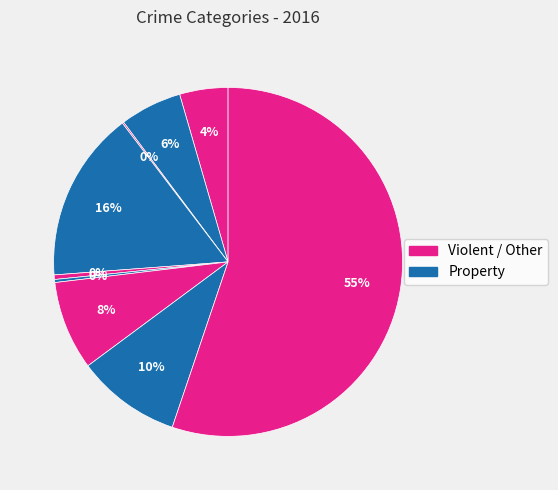

Count the number of slices in the pie.

9